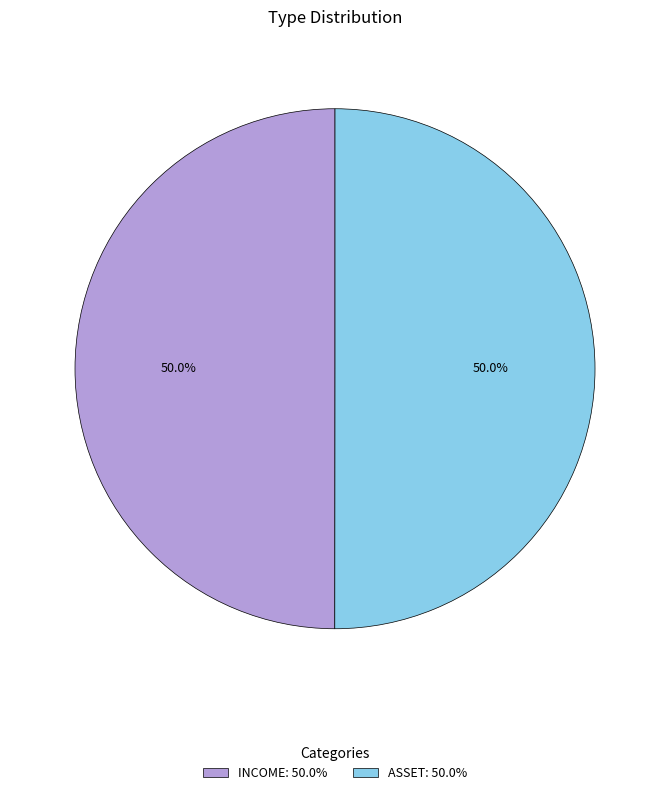

What portion of the pie excludes ASSET: 50.0%?

50.0%